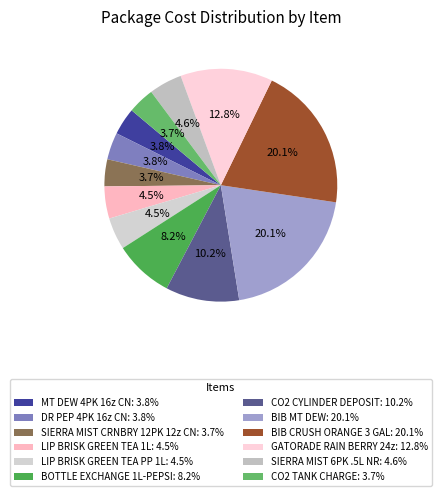

True or false: MT DEW 4PK 16z CN accounts for 4% of the total.

True